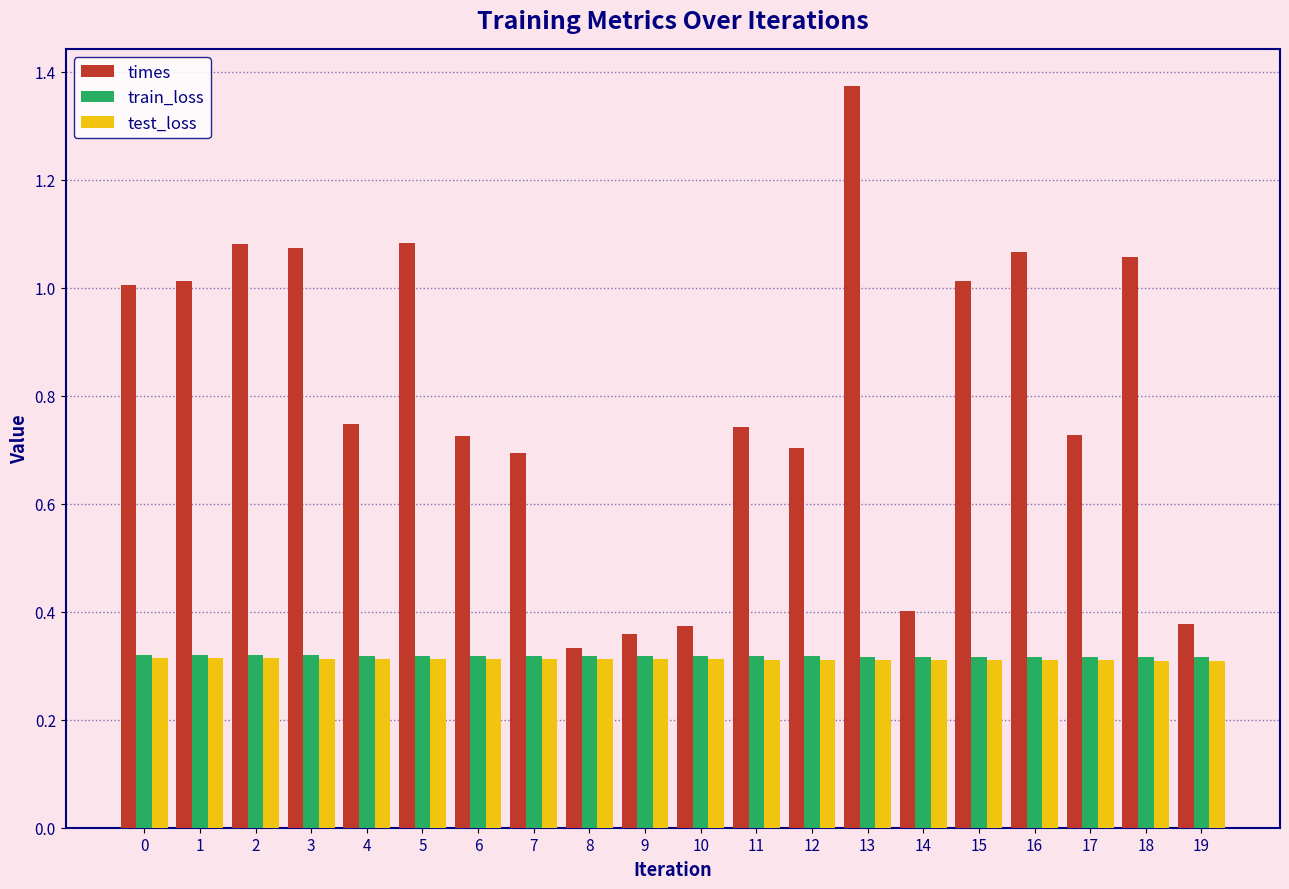

What is the difference between the maximum and second lowest values in the times series?

1.0